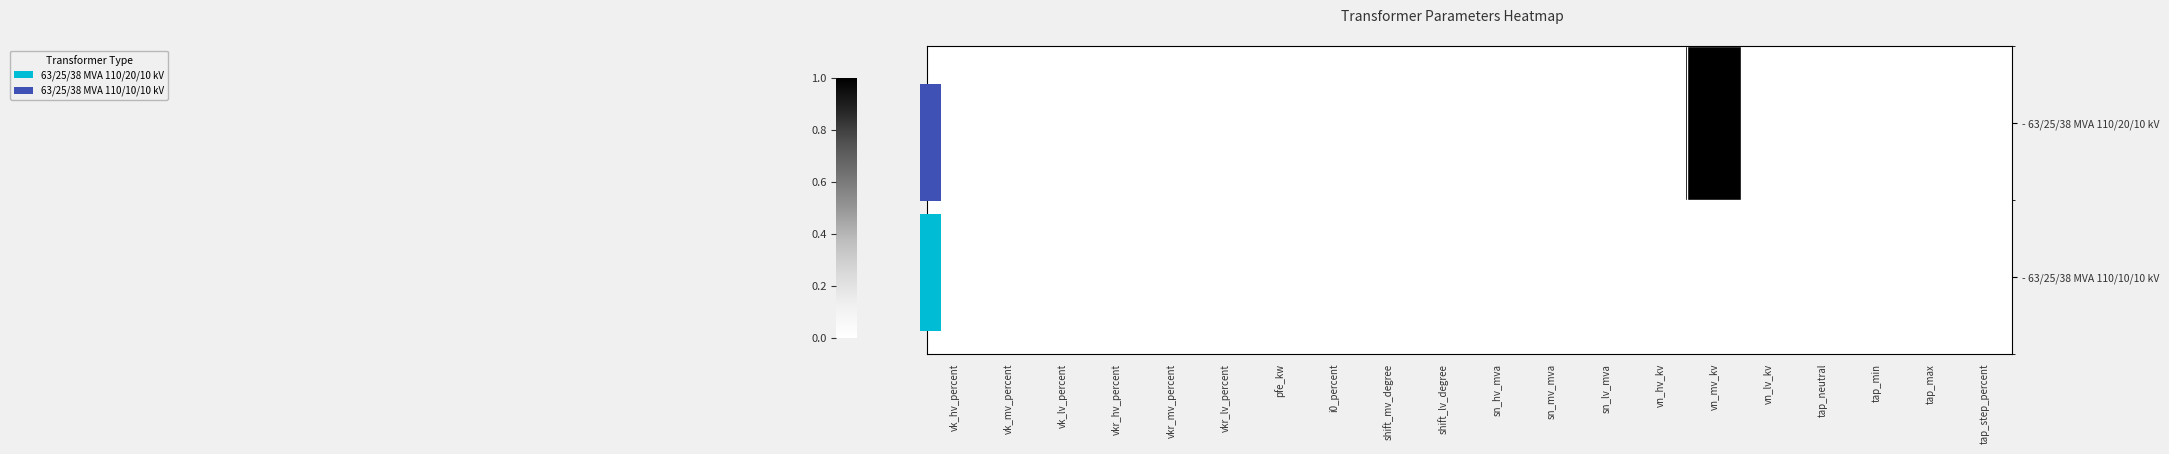

Is the value of - 63/25/38 MVA 110/10/10 kV at vkr_lv_percent greater than the value of - 63/25/38 MVA 110/20/10 kV at pfe_kw?

No